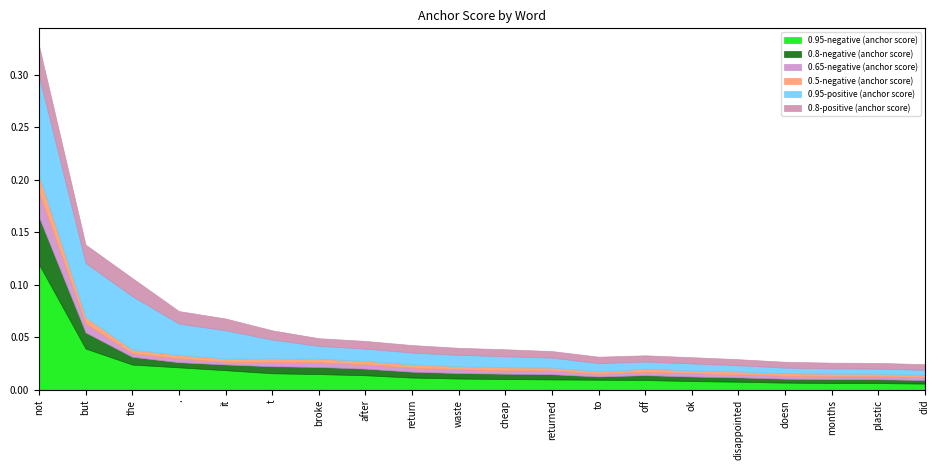

True or false: 0.5-negative (anchor score) and 0.95-negative (anchor score) cross at least once.

False